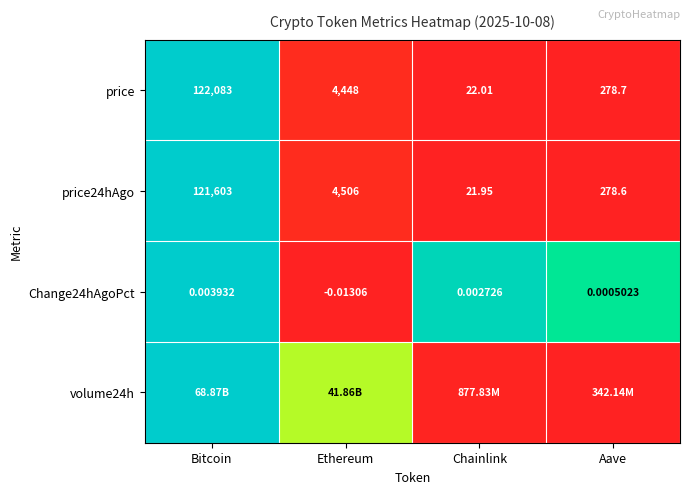

At which category is the sum across all series the highest?

Bitcoin